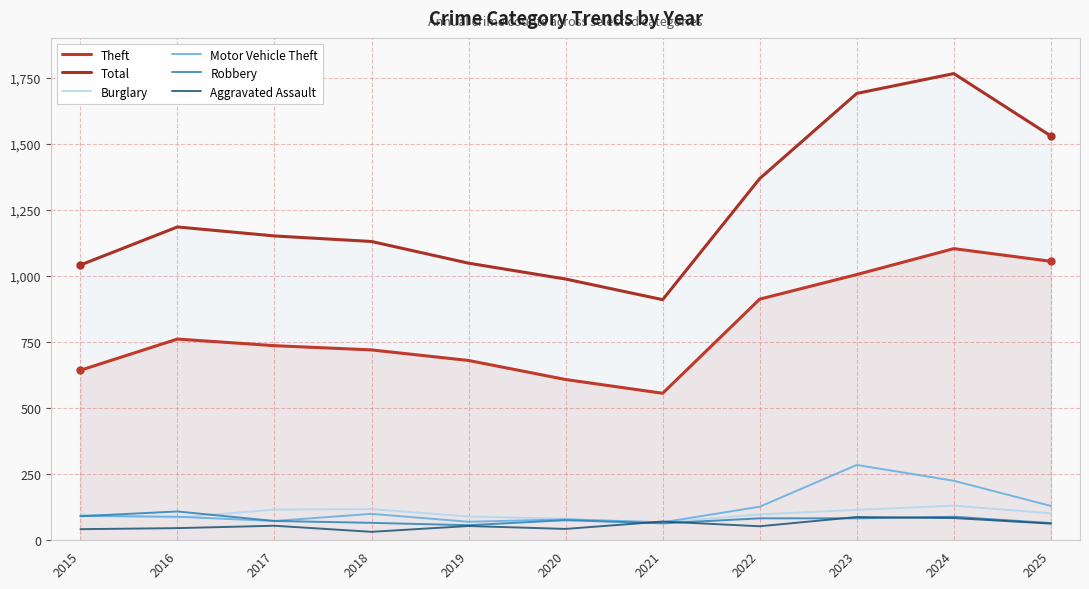

True or false: Aggravated Assault has more than 0 points higher than both neighbors.

True